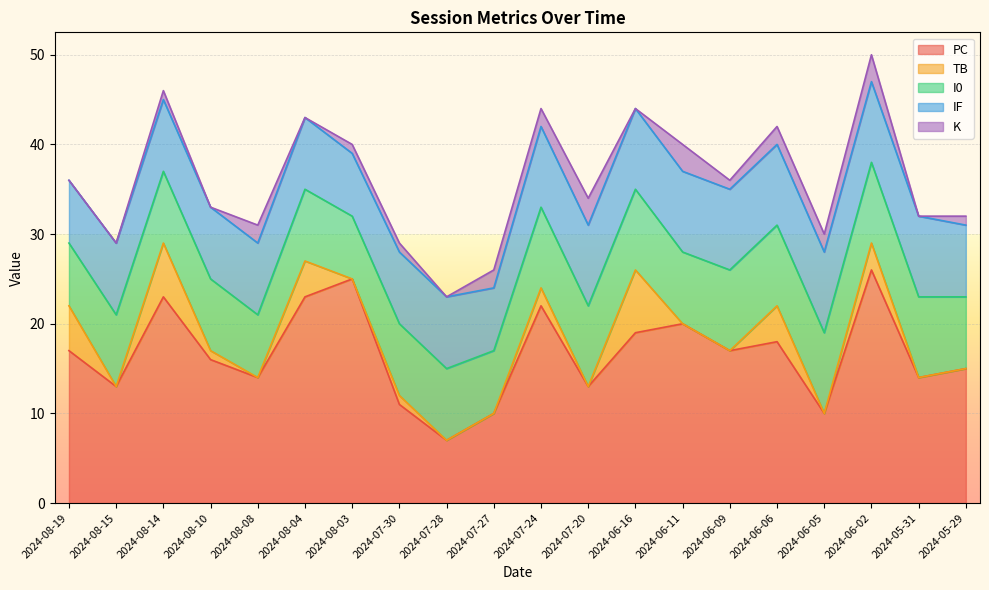

Which has a higher value, 2024-07-20 or 2024-08-10?

2024-08-10